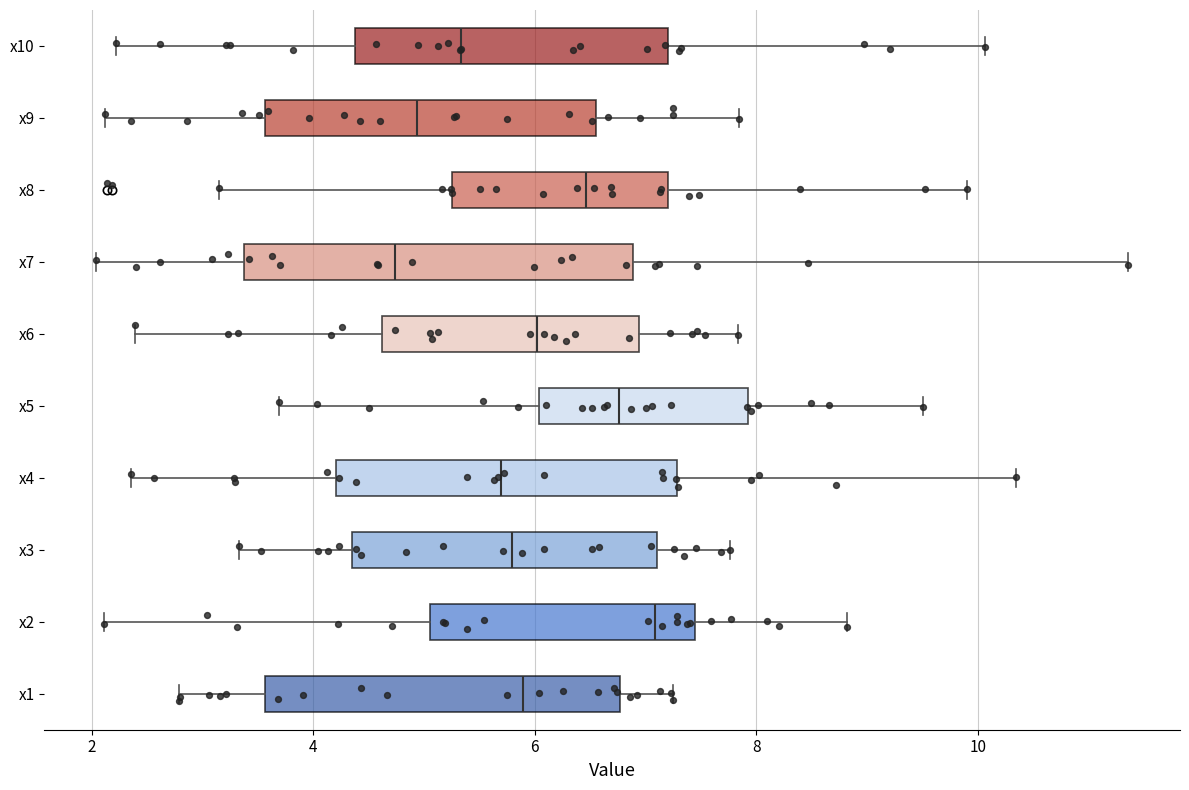

Where does the left whisker of the box for x10 end on the x-axis? The values are not printed on the chart, so give them approximately, as read against the axis.

2.2